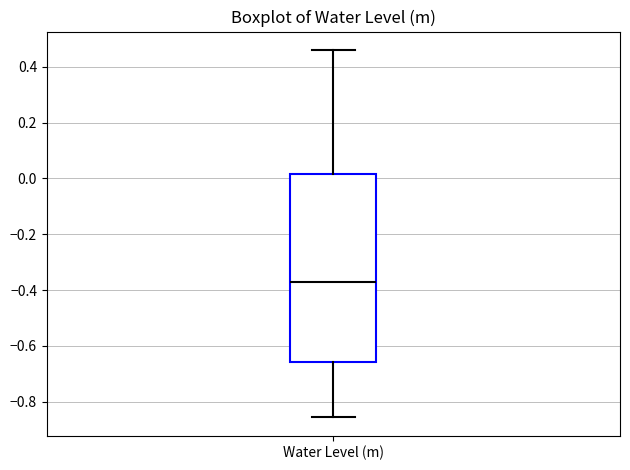

Where is the upper edge of the box for Water Level (m) on the y-axis? The values are not printed on the chart, so give them approximately, as read against the axis.

0.02